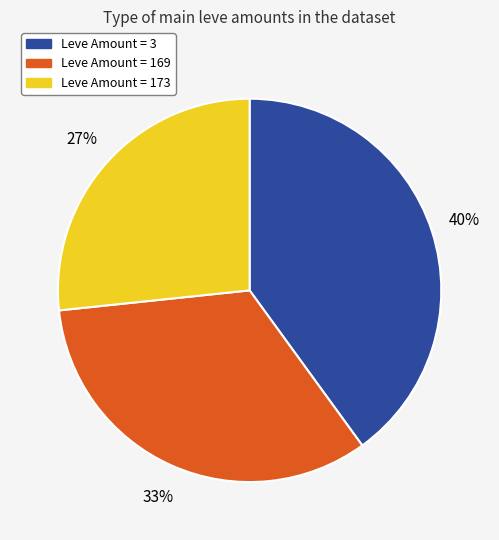

To the nearest percent, what is the average slice percentage?

33%